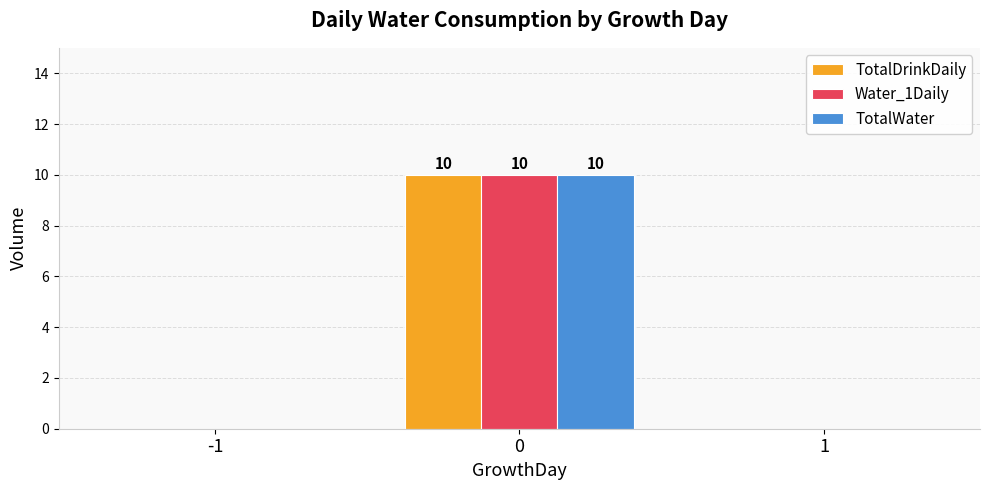

What is the sum of all TotalWater values?

10